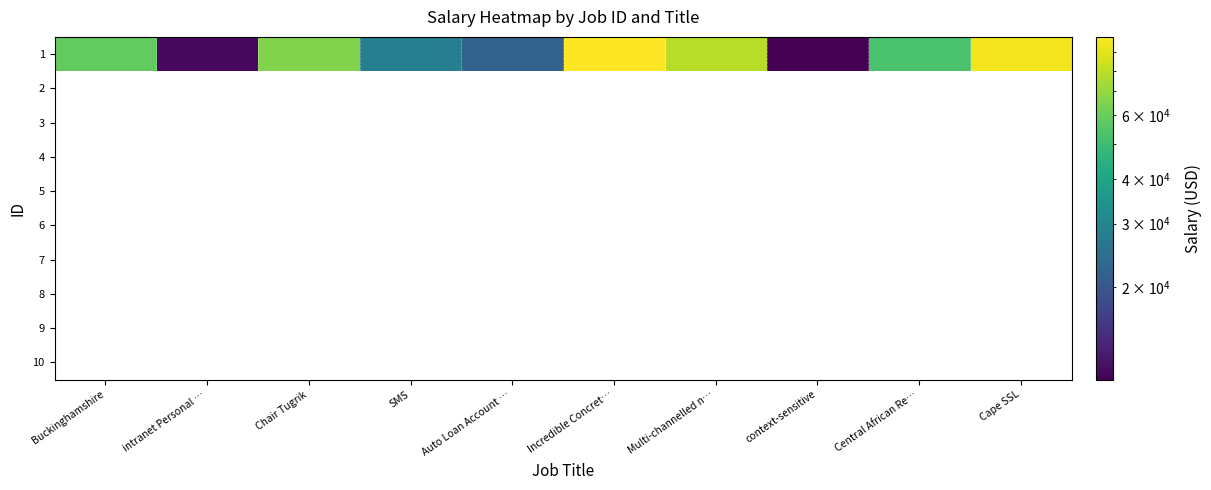

What is the maximum value shown in the chart?

99227.0